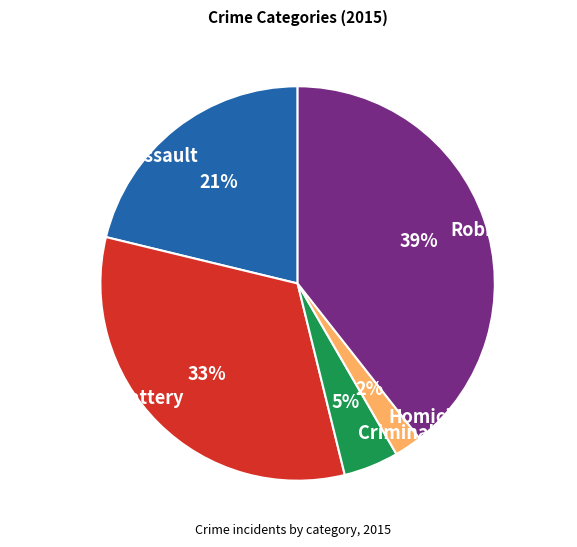

Which category has the biggest portion of the pie?

Robbery